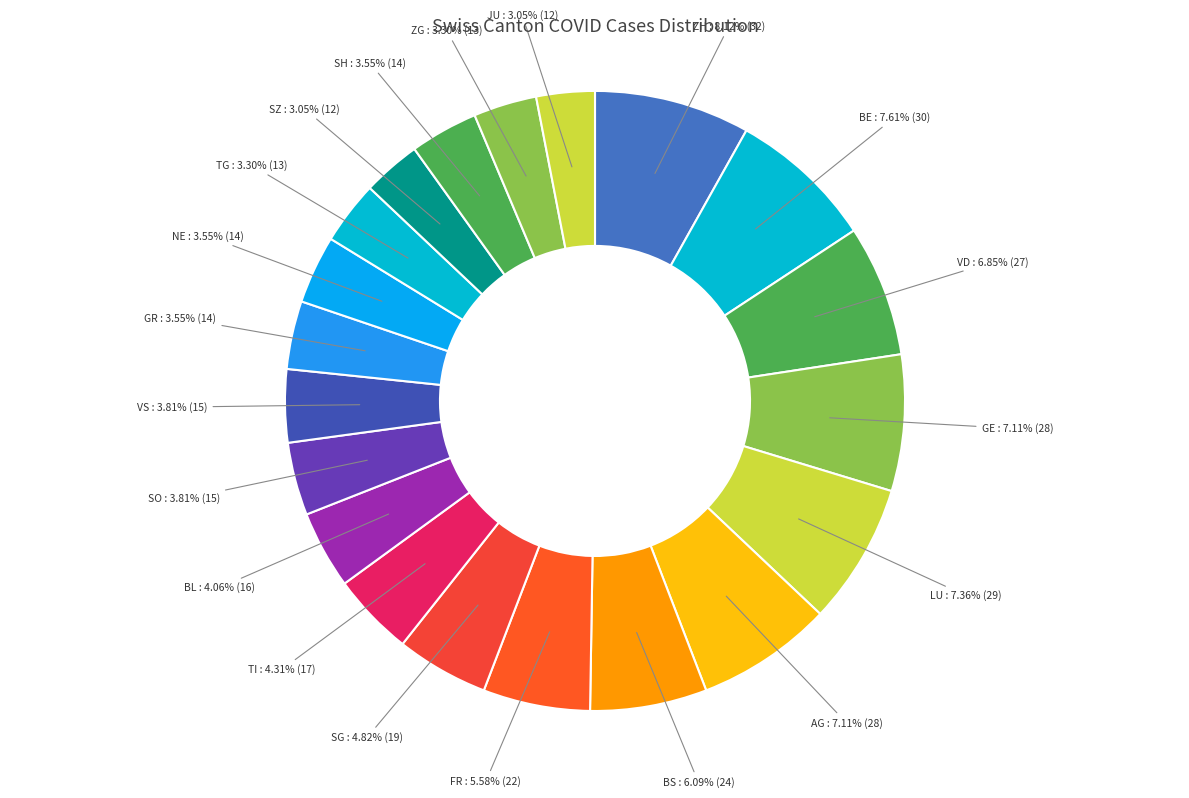

How many slices are in this pie chart?

20